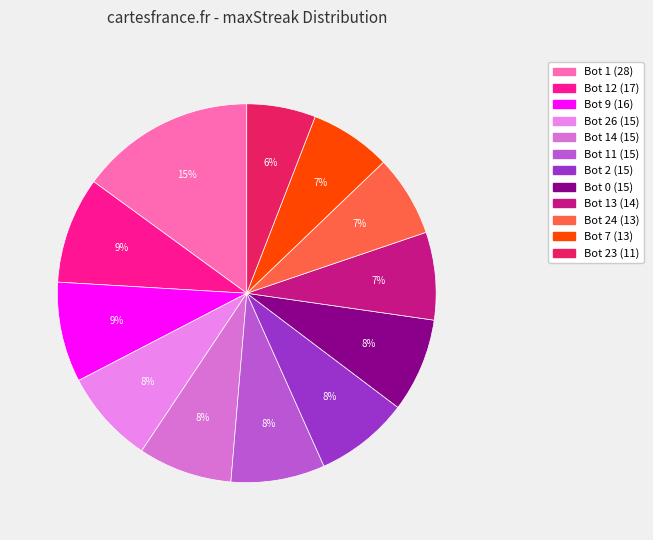

How many slices are in this pie chart?

12